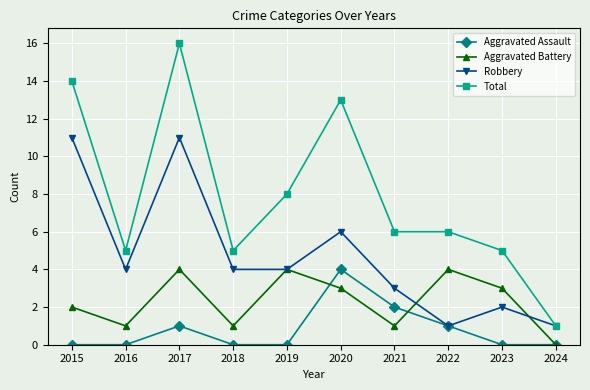

Count the Aggravated Assault values in the range 0 to 1.

8